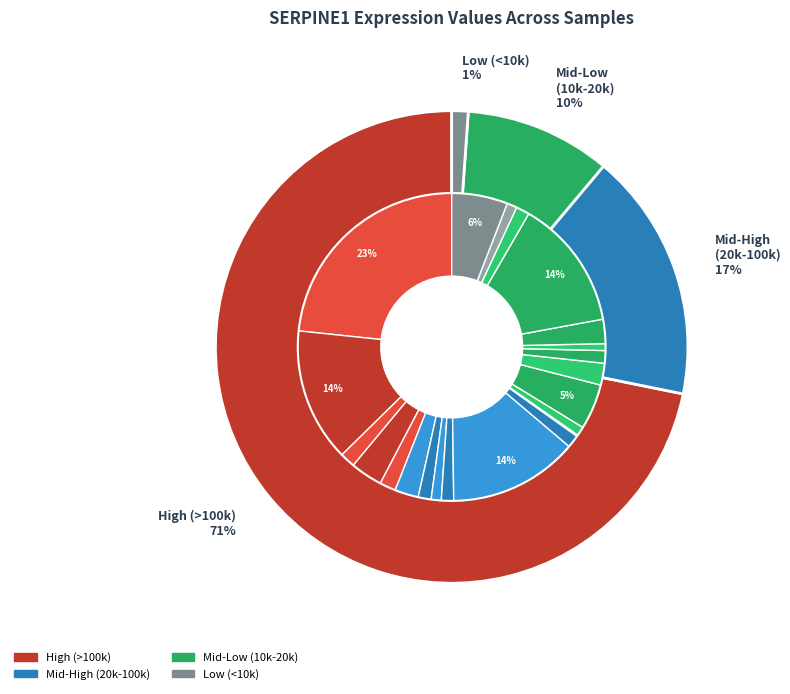

To the nearest percent, what portion does 20151 represent?

1%